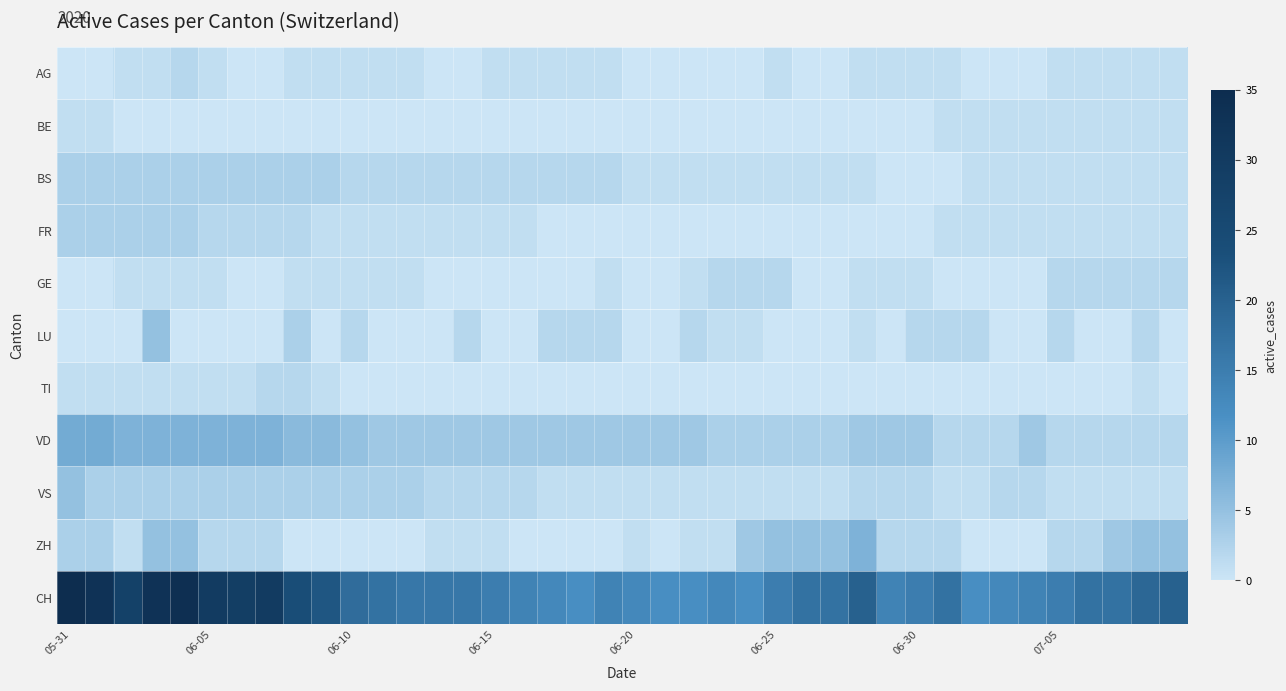

Which series has the widest spread of values?

CH